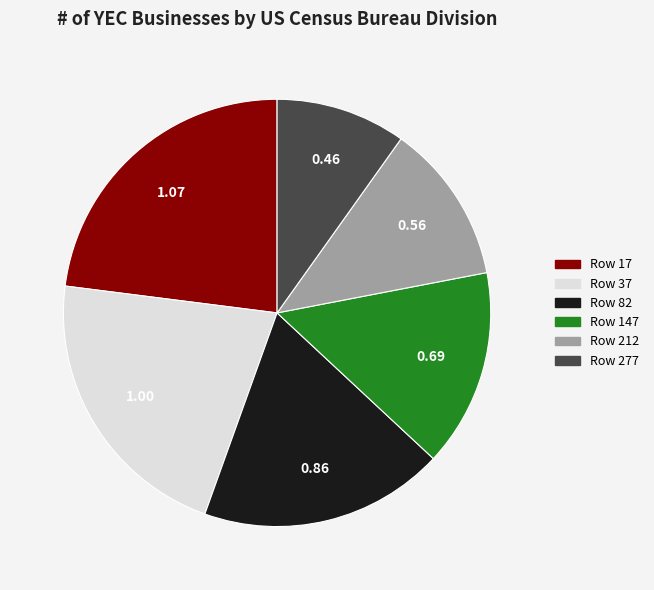

Which has a higher value, Row 212 or Row 37?

Row 37